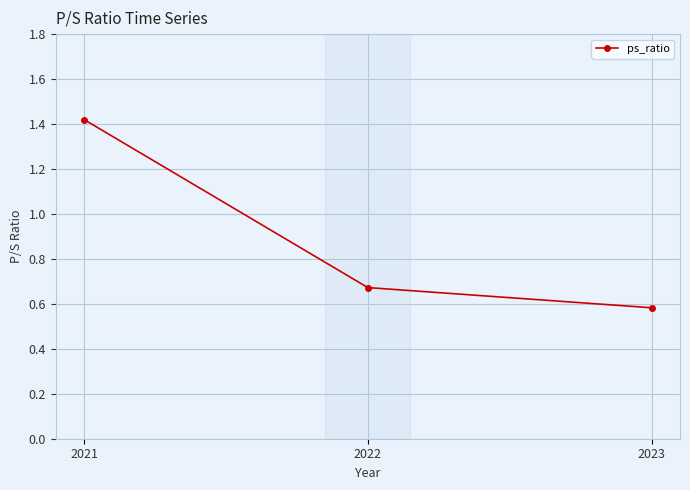

What value does the data have at 2023?

0.6